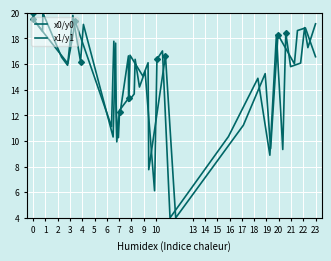

What are all the series names shown in the legend?

x0/y0, x1/y1